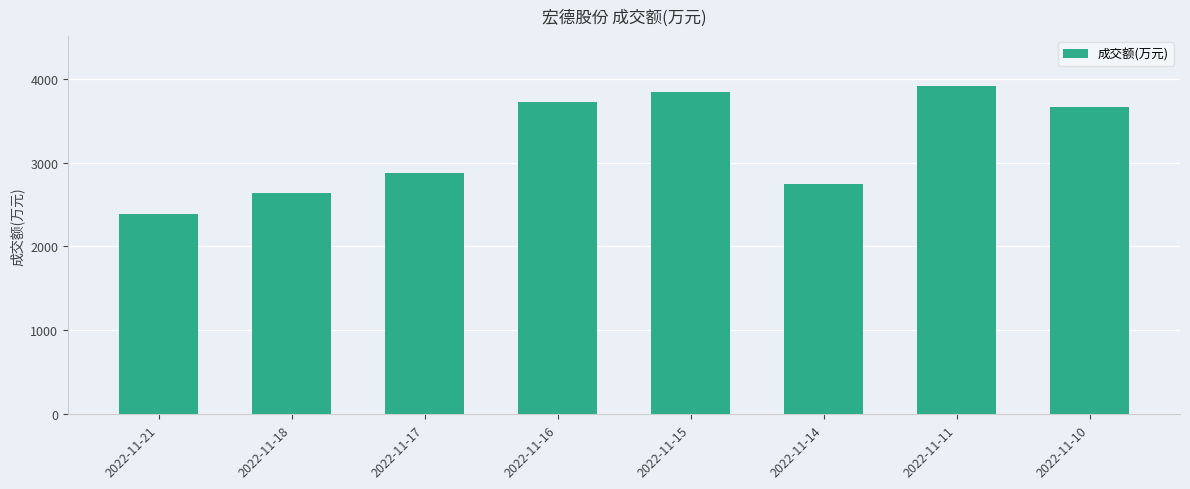

At which category does the chart reach its minimum across all series?

2022-11-21